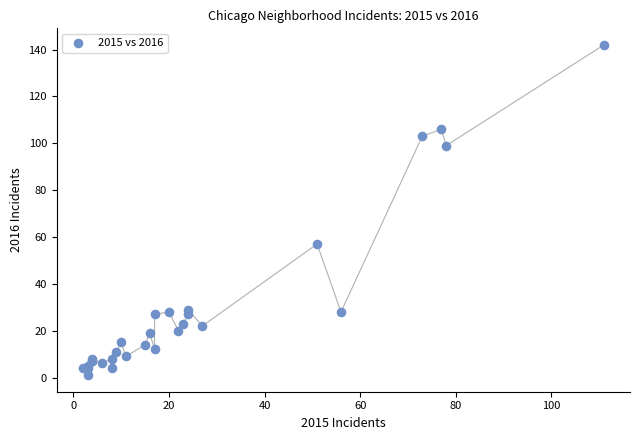

What Y value in the scatter plot is closest to 71?

57